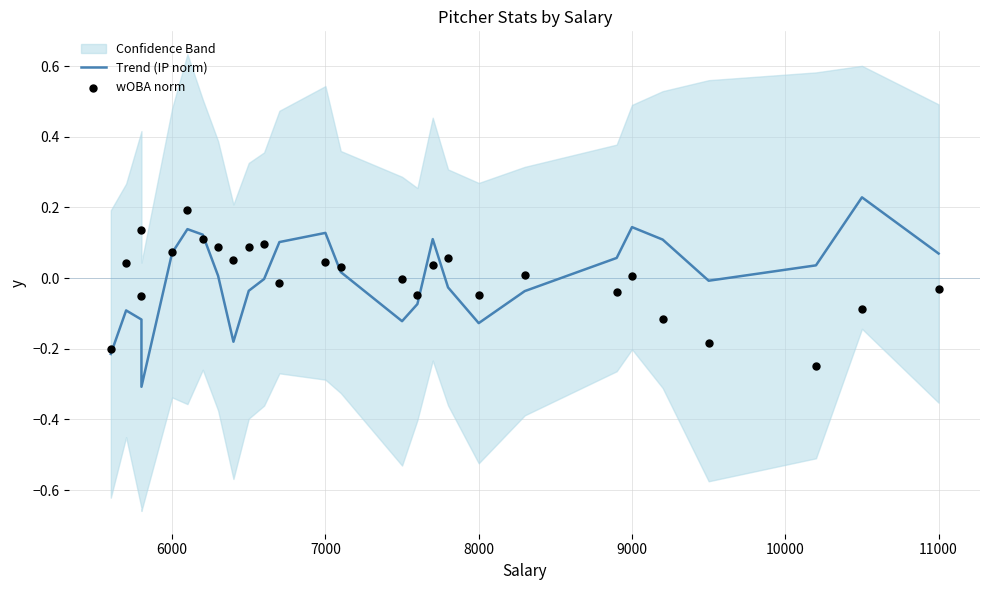

Which series has the widest spread of Y values?

Trend (IP norm)